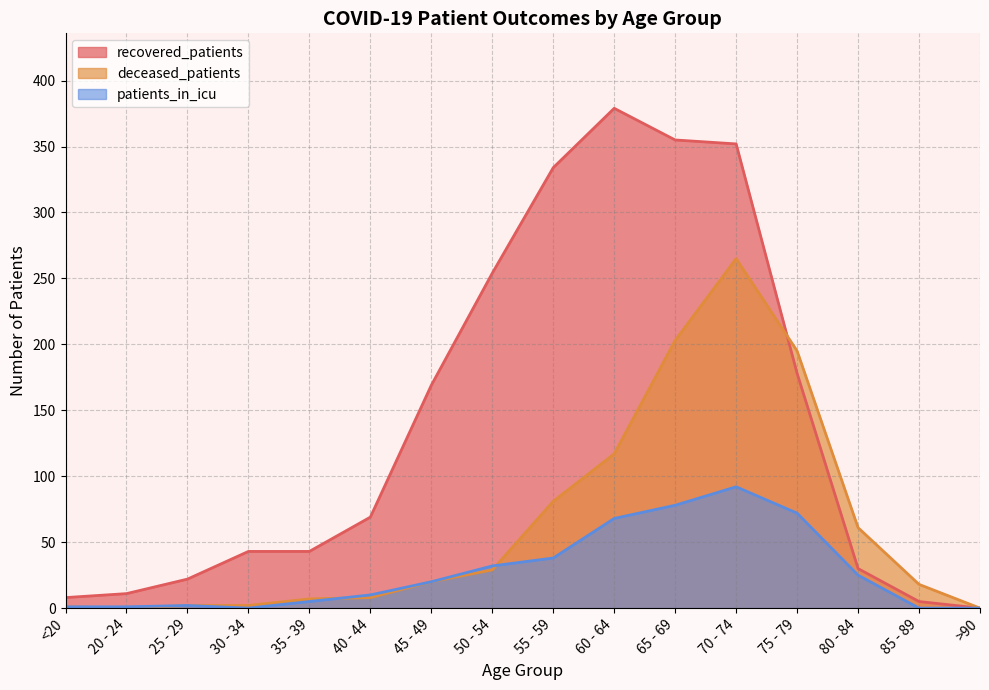

What is the maximum value shown in the chart?

379